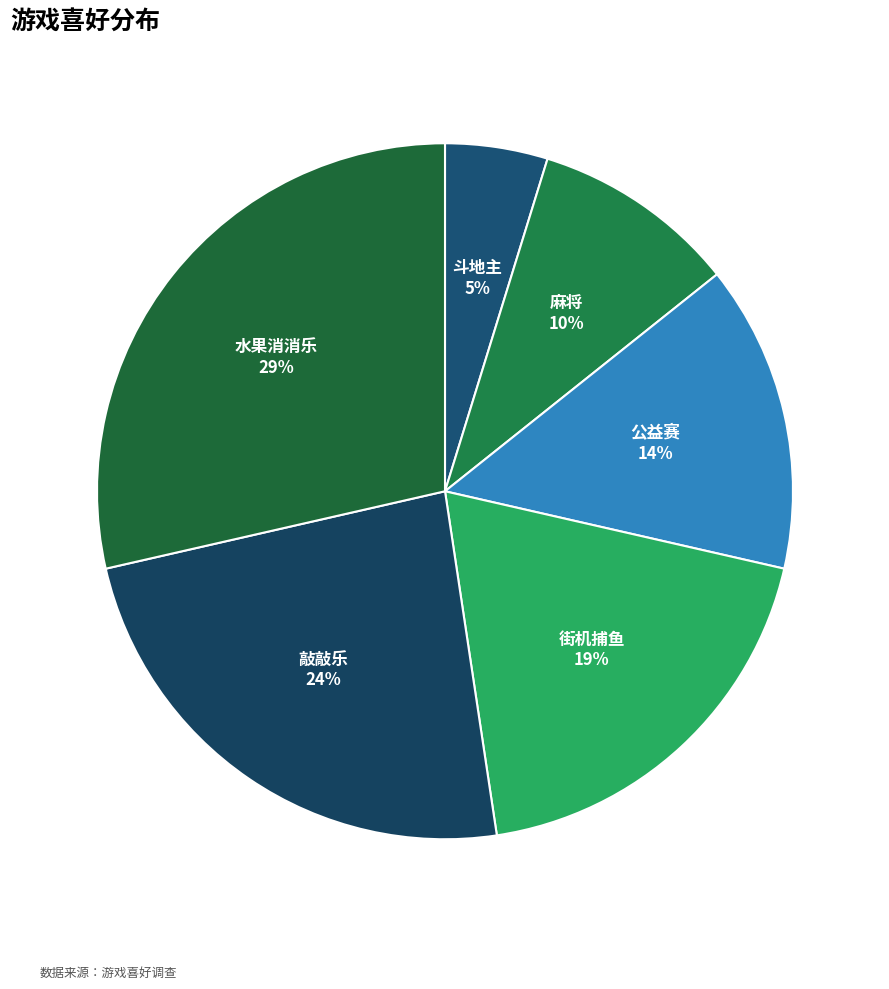

Do 敲敲乐 and 麻将 together represent more than half of the pie?

No